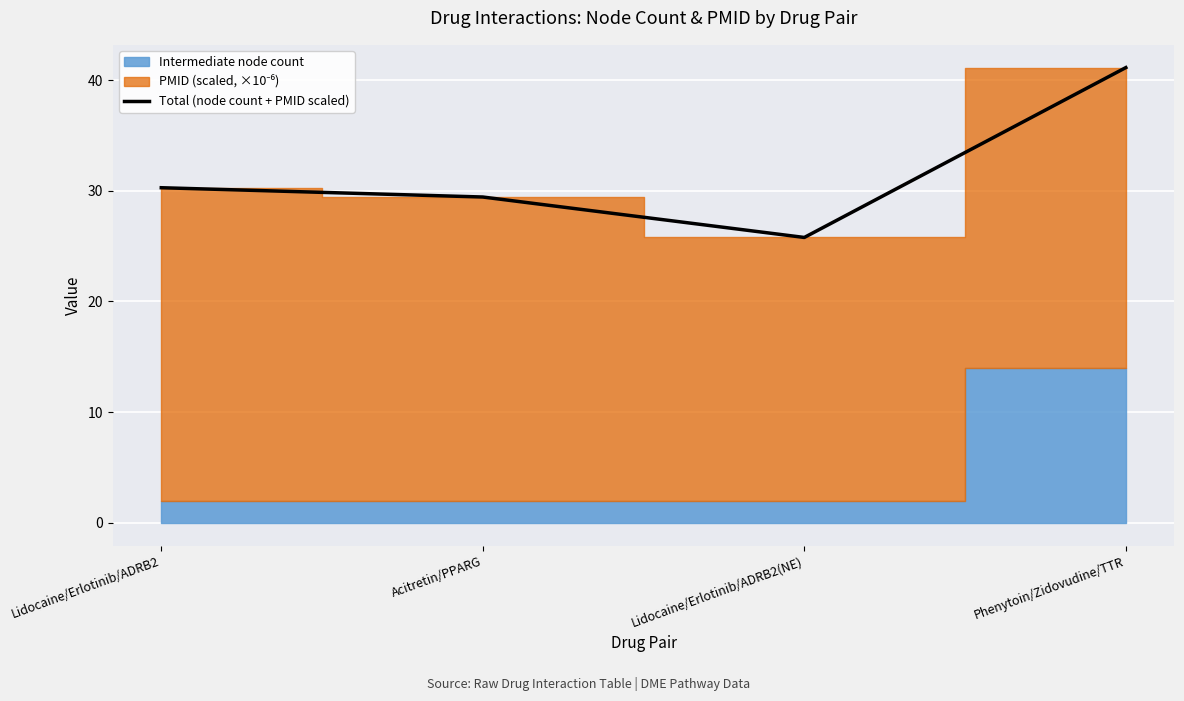

Which has a higher value, Acitretin/PPARG or Lidocaine/Erlotinib/ADRB2(NE)?

Acitretin/PPARG